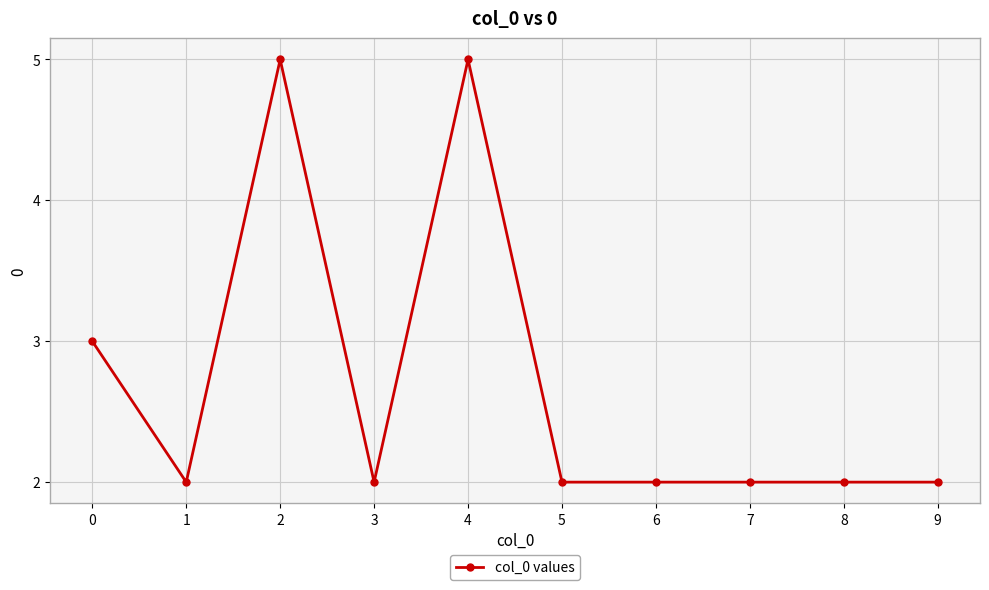

Count the number of categories in the chart.

10